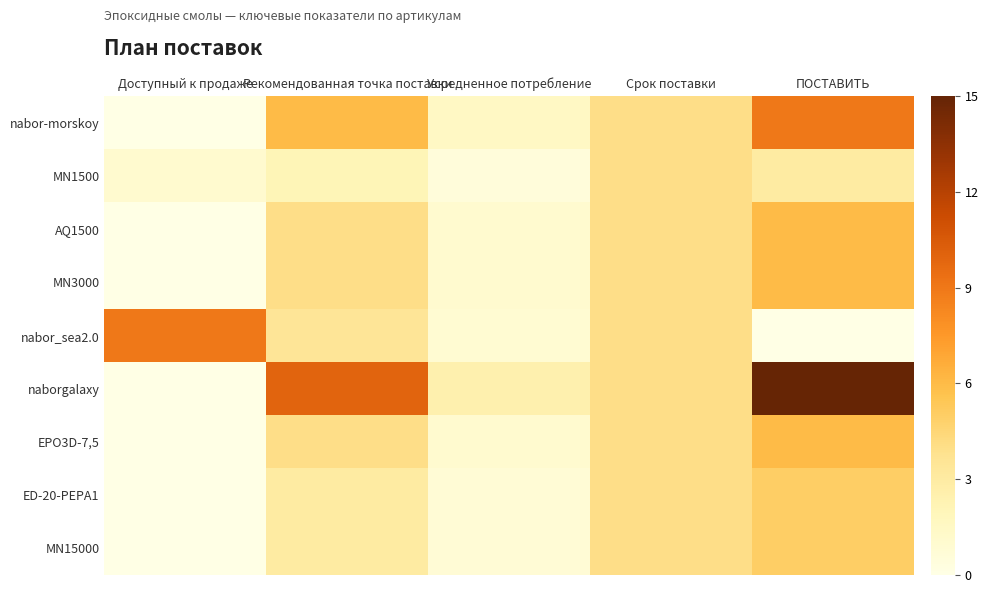

Reading left to right, list all the values displayed in this chart.

nabor-morskoy: Доступный к продаже=0.0	Рекомендованная точка поставки=6.0	Усредненное потребление=1.5	Срок поставки=4.0	ПОСТАВИТЬ=9.0
MN1500: Доступный к продаже=1.0	Рекомендованная точка поставки=2.1	Усредненное потребление=0.5	Срок поставки=4.0	ПОСТАВИТЬ=3.0
AQ1500: Доступный к продаже=0.0	Рекомендованная точка поставки=4.0	Усредненное потребление=1.0	Срок поставки=4.0	ПОСТАВИТЬ=6.0
MN3000: Доступный к продаже=0.0	Рекомендованная точка поставки=4.0	Усредненное потребление=1.0	Срок поставки=4.0	ПОСТАВИТЬ=6.0
nabor_sea2.0: Доступный к продаже=9.0	Рекомендованная точка поставки=3.5	Усредненное потребление=0.9	Срок поставки=4.0	ПОСТАВИТЬ=0.0
naborgalaxy: Доступный к продаже=0.0	Рекомендованная точка поставки=10.0	Усредненное потребление=2.5	Срок поставки=4.0	ПОСТАВИТЬ=15.0
EPO3D-7,5: Доступный к продаже=0.0	Рекомендованная точка поставки=4.0	Усредненное потребление=1.0	Срок поставки=4.0	ПОСТАВИТЬ=6.0
ED-20-PEPA1: Доступный к продаже=0.0	Рекомендованная точка поставки=3.0	Усредненное потребление=0.8	Срок поставки=4.0	ПОСТАВИТЬ=5.0
MN15000: Доступный к продаже=0.0	Рекомендованная точка поставки=3.0	Усредненное потребление=0.8	Срок поставки=4.0	ПОСТАВИТЬ=5.0